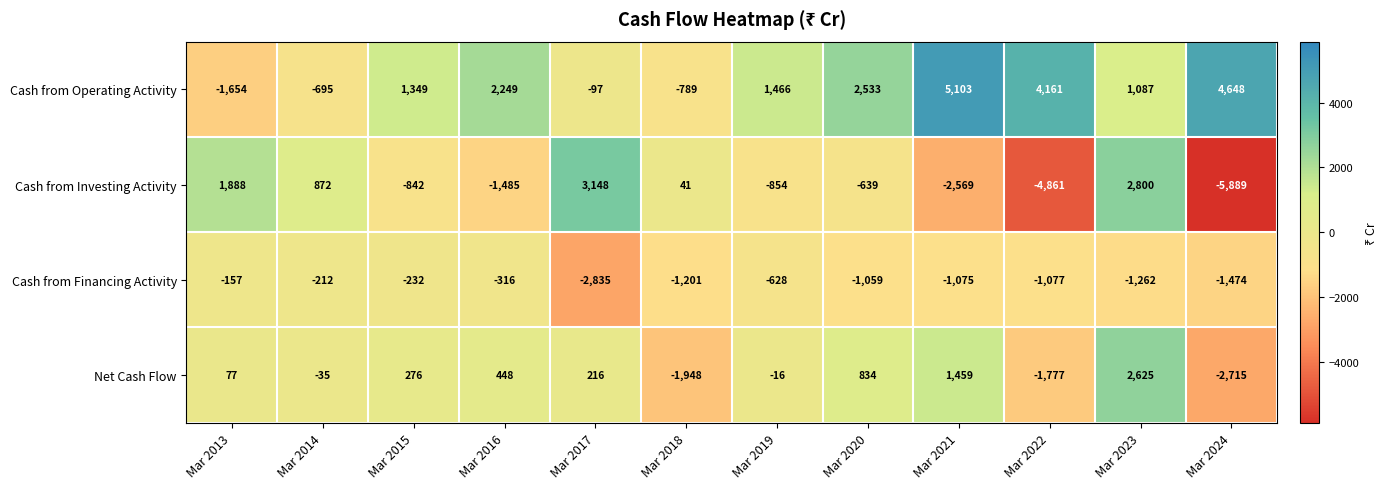

Which category has the lowest value across all series?

Mar 2024